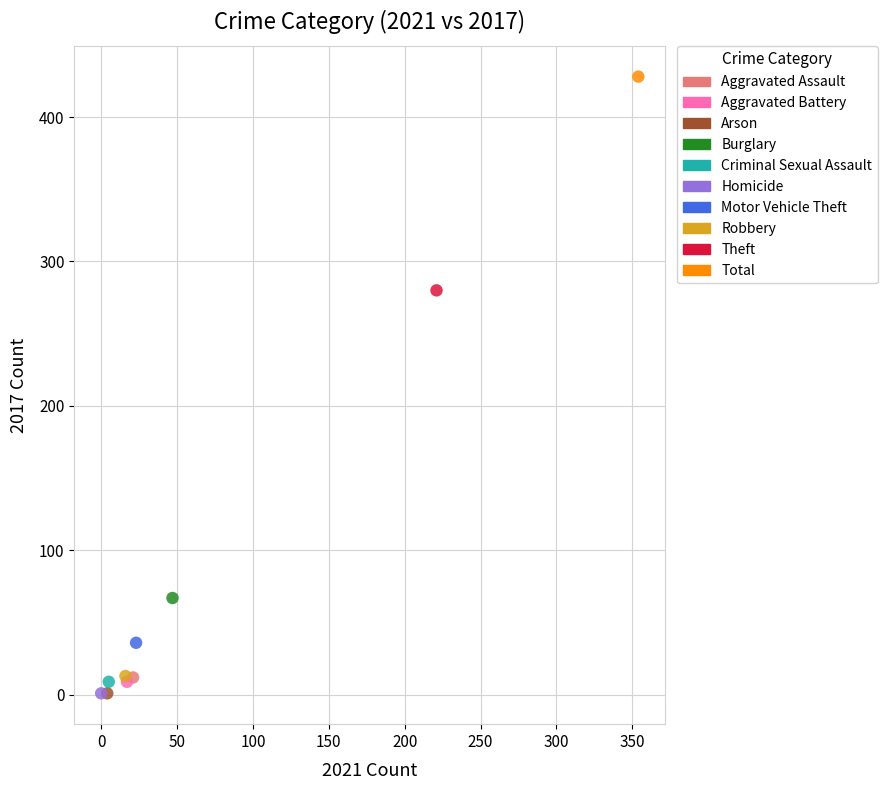

What are all the series names shown in the legend?

Aggravated Assault, Aggravated Battery, Arson, Burglary, Criminal Sexual Assault, Homicide, Motor Vehicle Theft, Robbery, Theft, Total